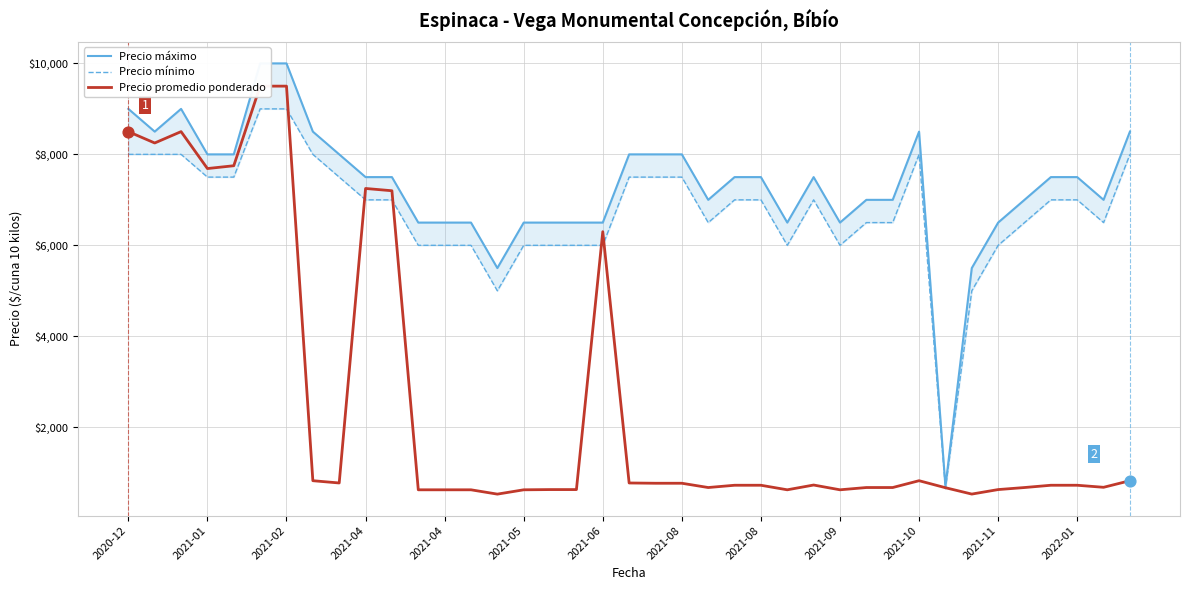

What are all the series names shown in the legend?

Precio máximo, Precio mínimo, Precio promedio ponderado